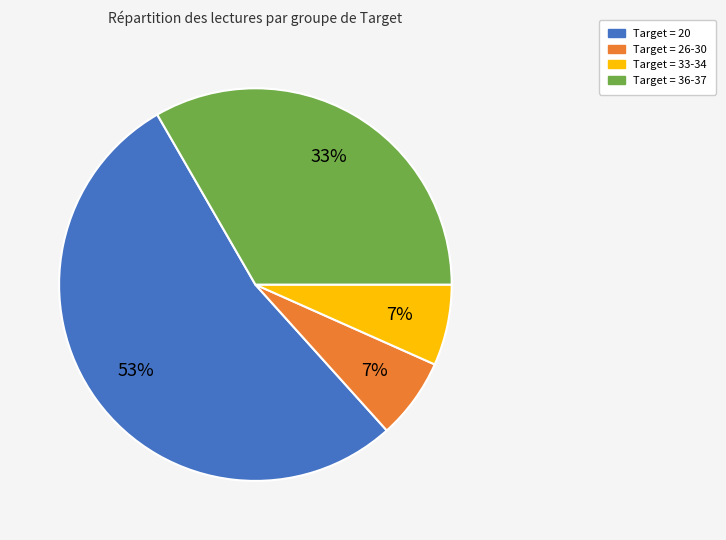

Is there a majority slice in this chart?

Yes